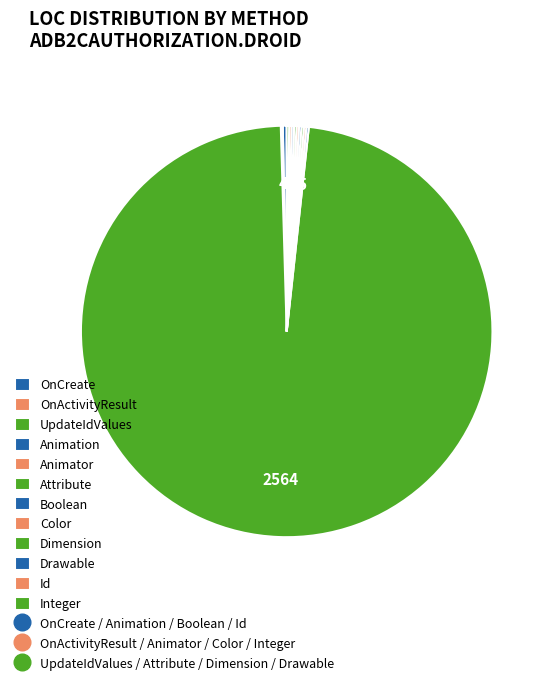

Which slice is the largest?

UpdateIdValues